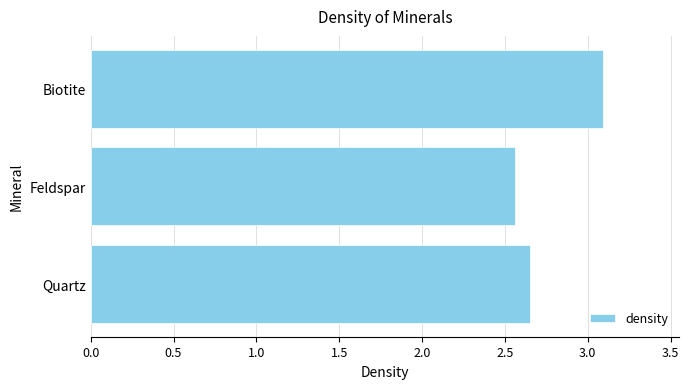

Which category has the lowest value across all series?

Feldspar